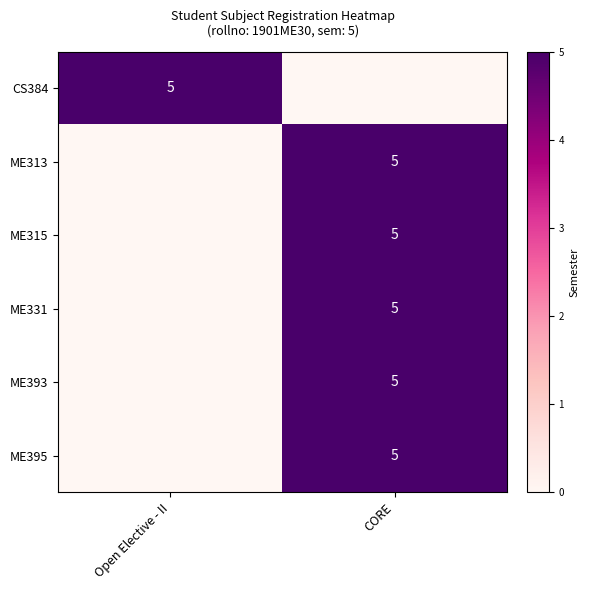

The value of ME315 at CORE is 1. True or false?

False